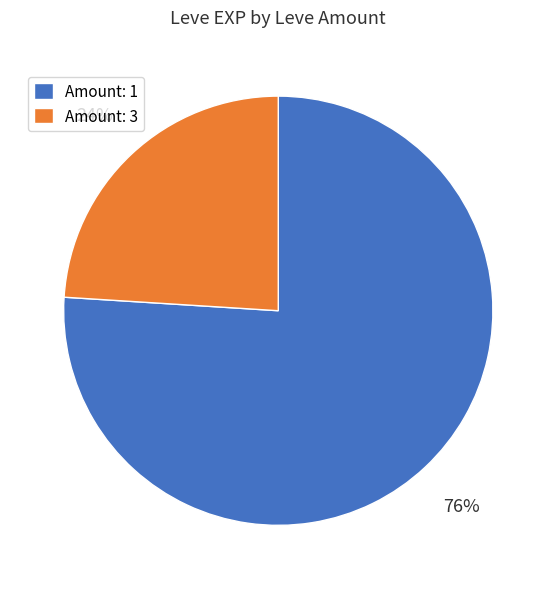

Is Amount: 1 the majority of the pie?

Yes